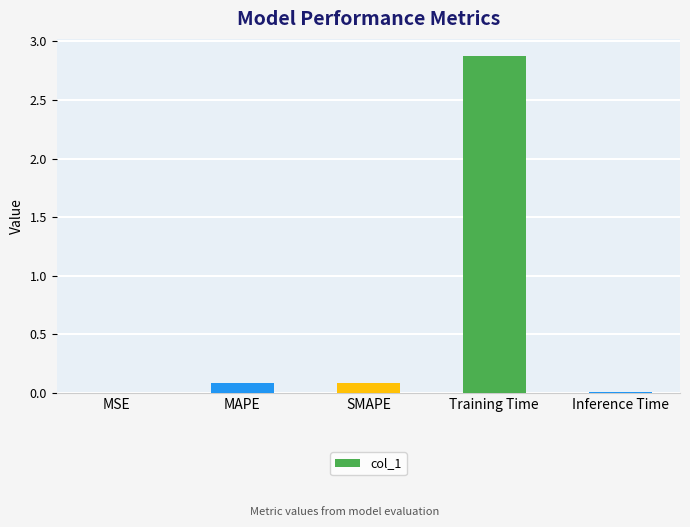

True or false: the data shows 0.1 at MAPE.

True